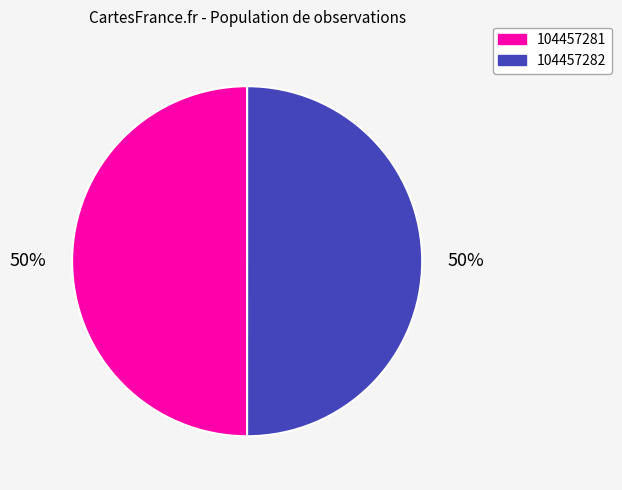

What is the ratio of the value at 104457282 to the value at 104457281?

1.0